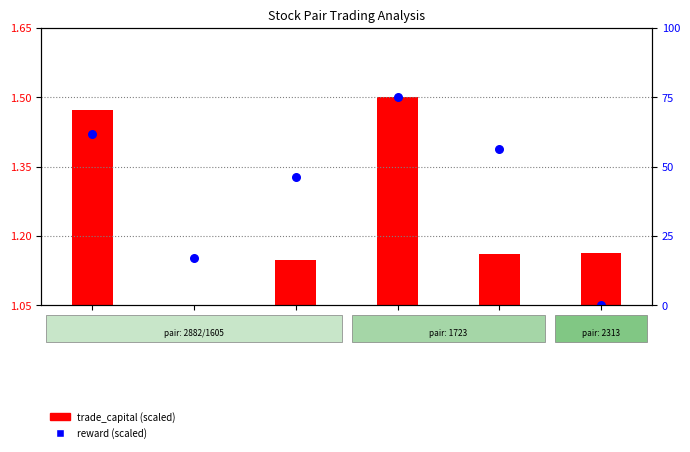

Between 2313
/5871 and 1723
/3034, which is larger?

1723
/3034